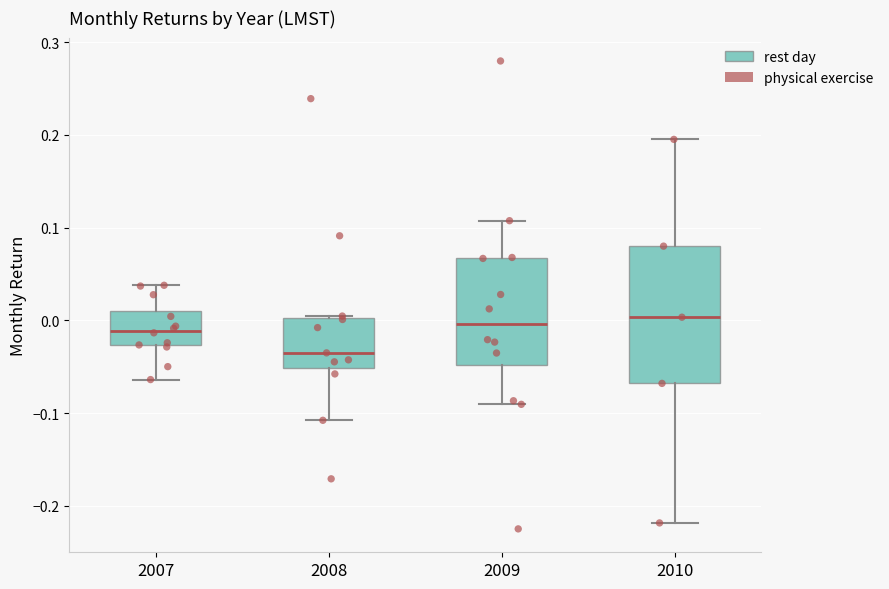

Reading left to right, read every box against the y-axis: the position of its median line, the range the box covers, and the ends of its whiskers. The values are not printed on the chart, so give them approximately, as read against the axis.

2007: median -0.01, box -0.03 to 0.01, whiskers -0.06 to 0.04
2008: median -0.03, box -0.05 to 0.00, whiskers -0.11 to 0.00
2009: median 0.00, box -0.05 to 0.07, whiskers -0.09 to 0.11
2010: median 0.00, box -0.07 to 0.08, whiskers -0.22 to 0.20